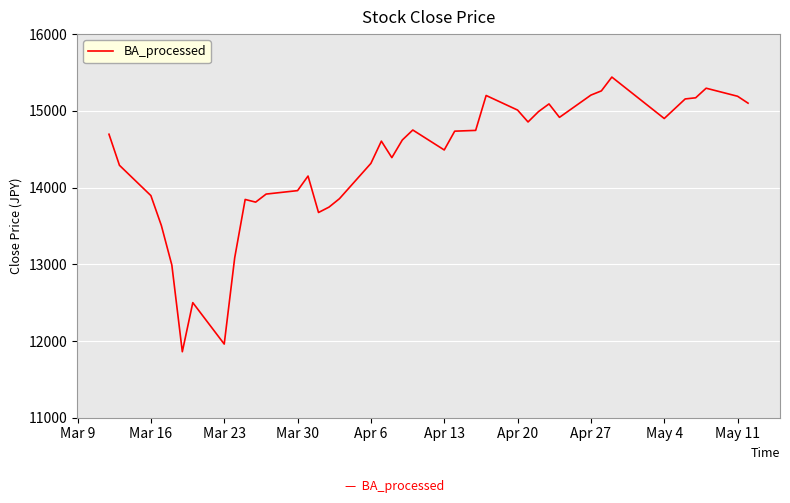

What is the difference between the maximum and minimum values?

3580